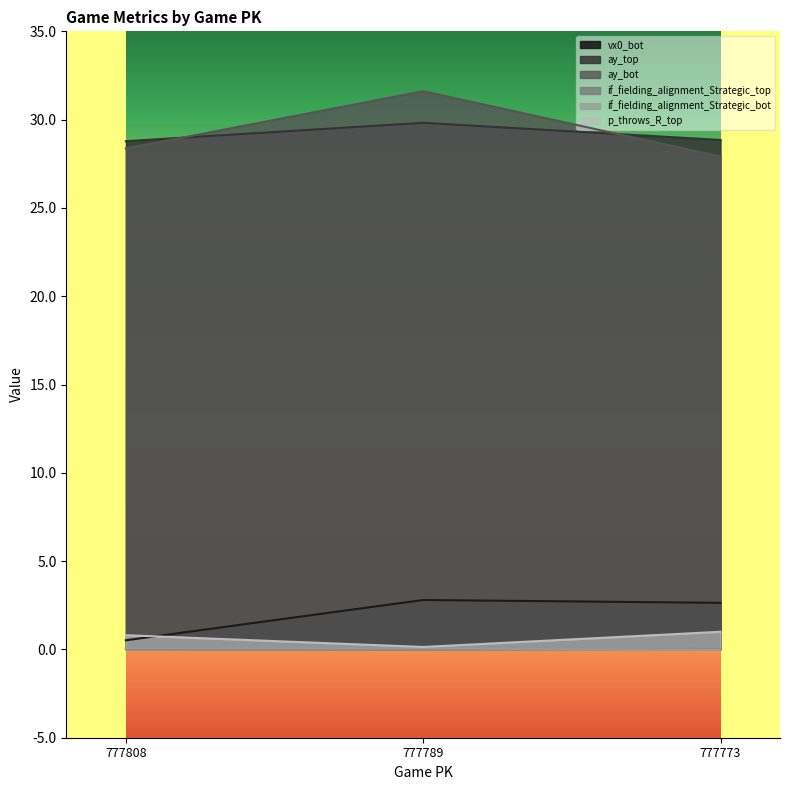

Reading left to right, what are all the values shown in this chart?

vx0_bot: 0.5	2.8	2.6
ay_top: 28.8	29.8	28.8
ay_bot: 28.4	31.6	27.9
if_fielding_alignment_Strategic_top: 0.0	0.0	0.0
if_fielding_alignment_Strategic_bot: 0.1	0.0	0.0
p_throws_R_top: 0.8	0.1	1.0